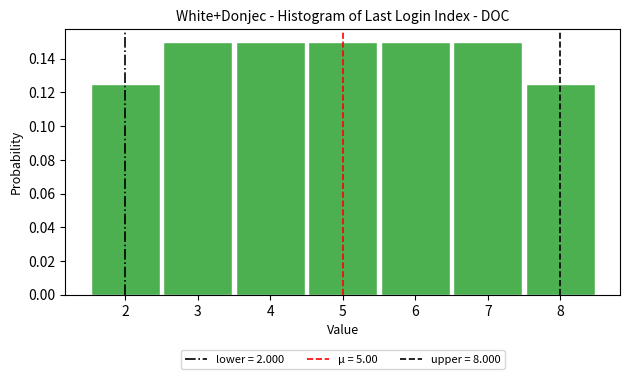

Reading left to right, list every bar in this chart as the range it spans on the x-axis followed by its height. The values are not printed on the chart, so give them approximately, as read against the axis.

1.5 to 2.5: 0.126
2.5 to 3.5: 0.150
3.5 to 4.5: 0.150
4.5 to 5.5: 0.150
5.5 to 6.5: 0.150
6.5 to 7.5: 0.150
7.5 to 8.5: 0.126